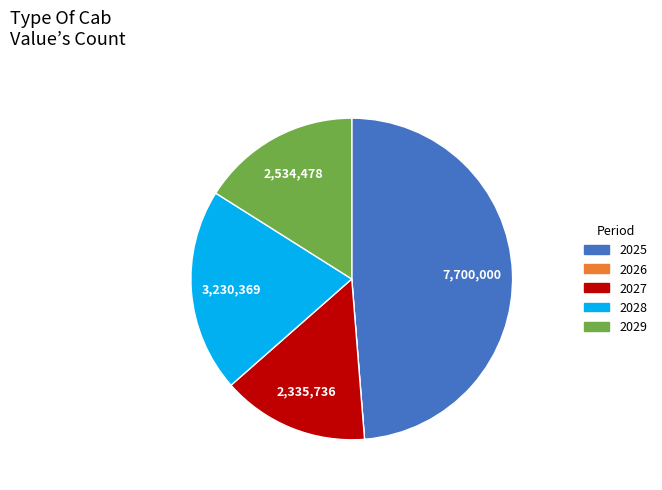

Is there any slice that represents more than half of the pie?

No